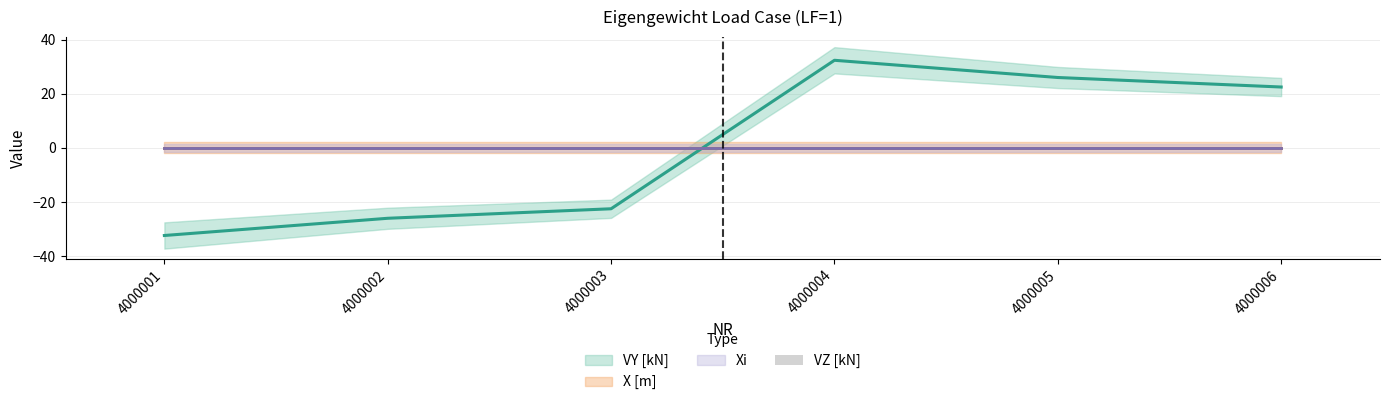

How many bars are there in total?

24